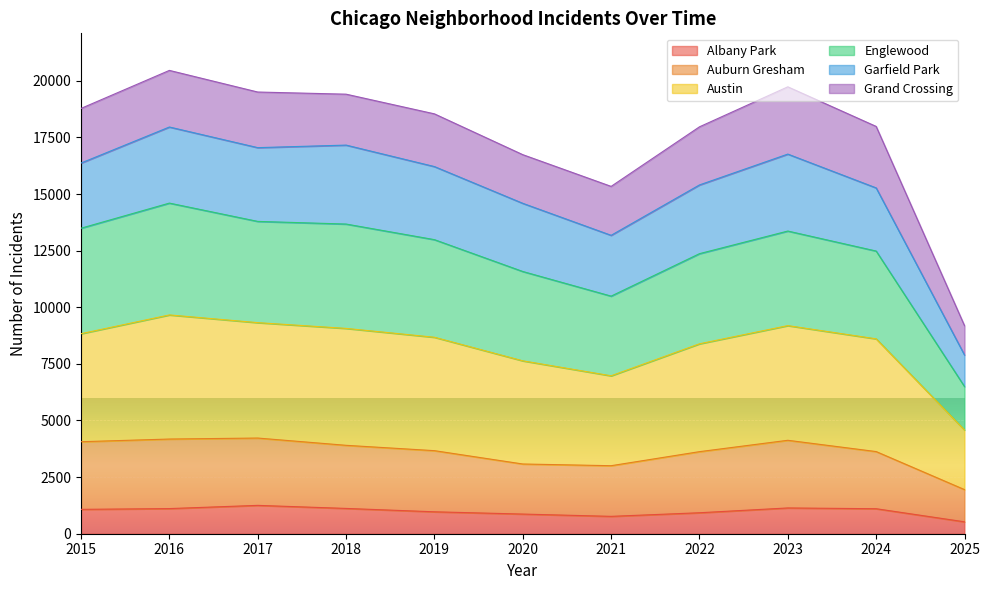

What is the smallest value displayed?

526